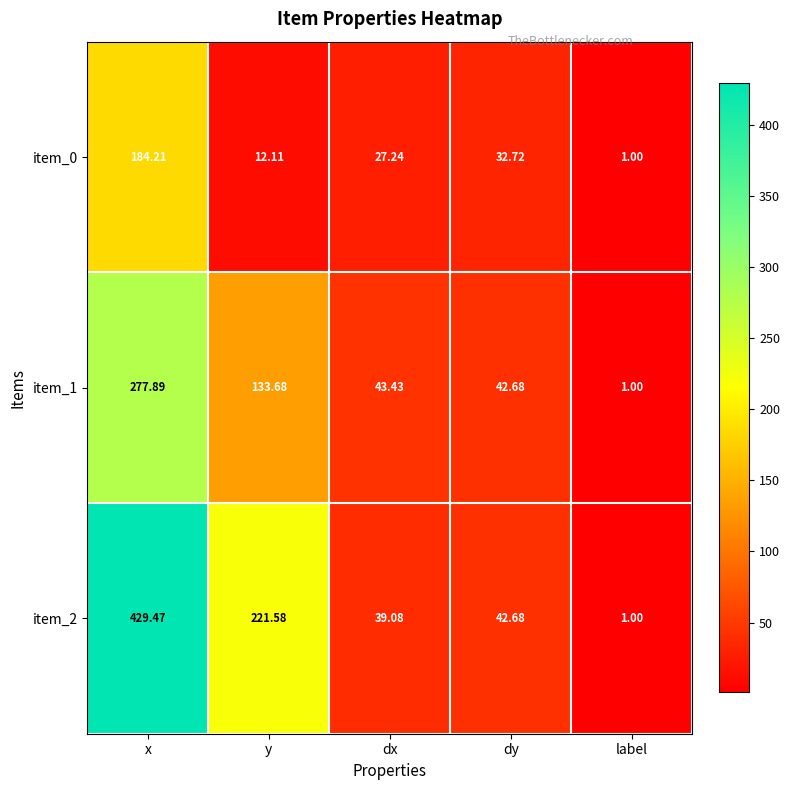

At which label is item_1 closest to 139?

y